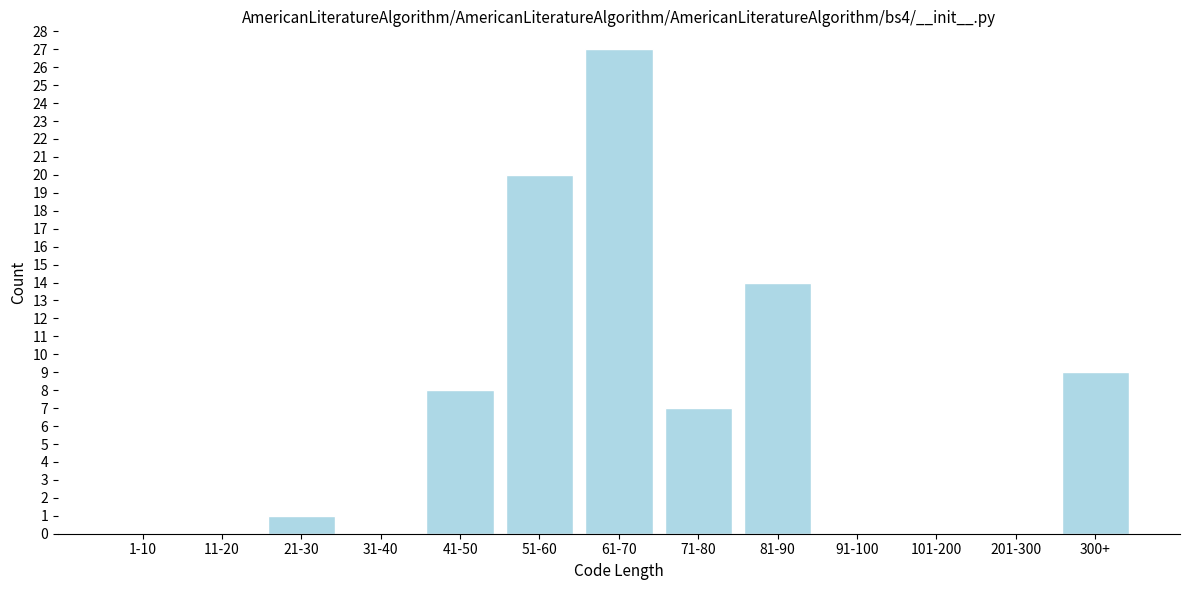

Reading left to right, transcribe all the data shown in this chart.

1-10=0	11-20=0	21-30=1	31-40=0	41-50=8	51-60=20	61-70=27	71-80=7	81-90=14	91-100=0	101-200=0	201-300=0	300+=9